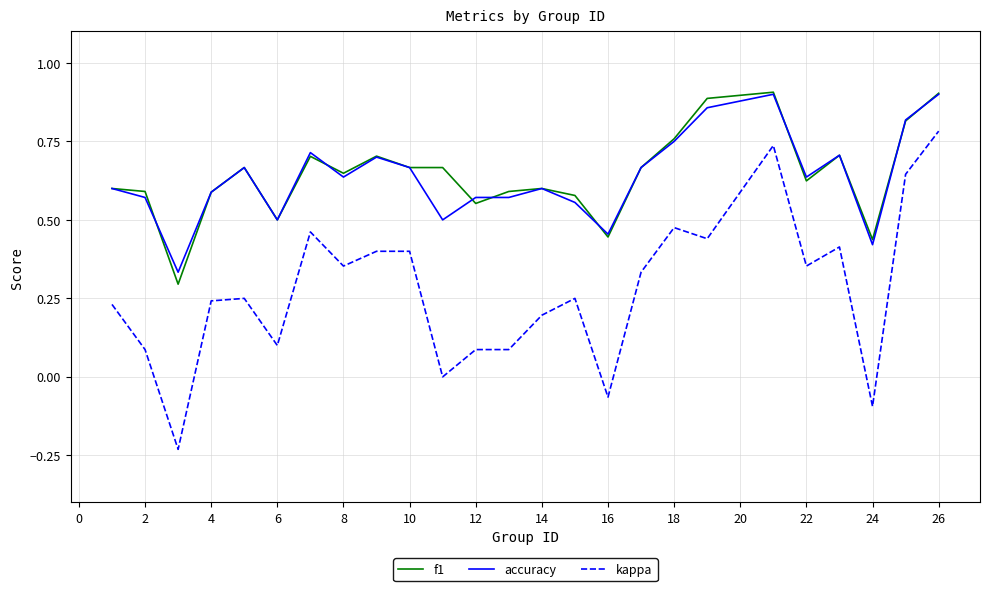

What are all the series names shown in the legend?

f1, accuracy, kappa